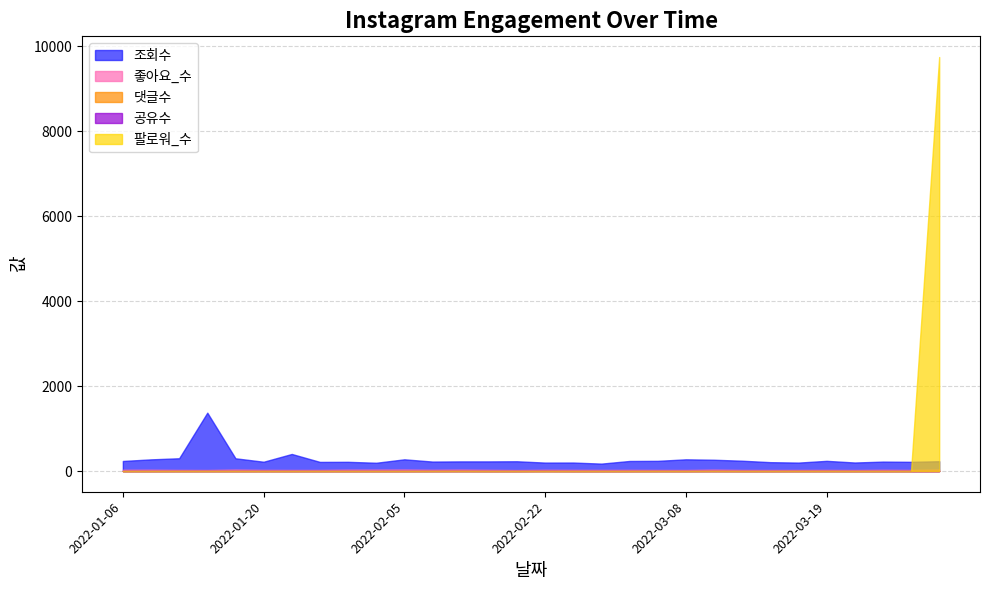

What is the total value across all series at 2022-01-26?

241